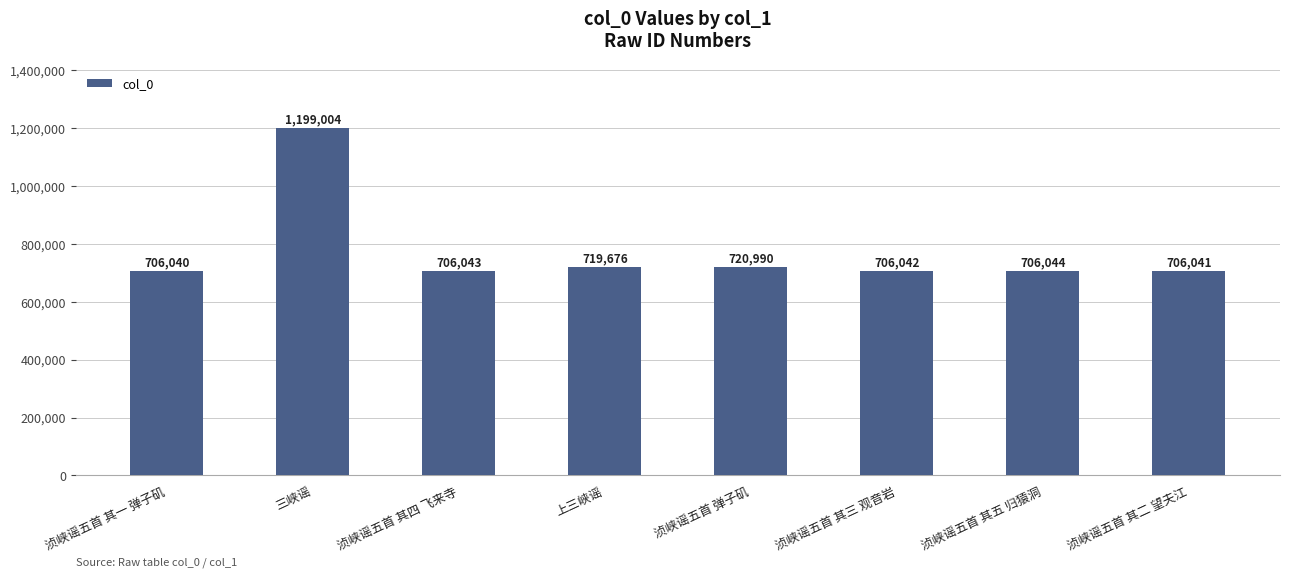

Reading left to right, extract all data points from this chart.

浈峡谣五首 其一 弹子矶=706040	三峡谣=1199004	浈峡谣五首 其四 飞来寺=706043	上三峡谣=719676	浈峡谣五首 弹子矶=720990	浈峡谣五首 其三 观音岩=706042	浈峡谣五首 其五 归猿洞=706044	浈峡谣五首 其二 望夫江=706041